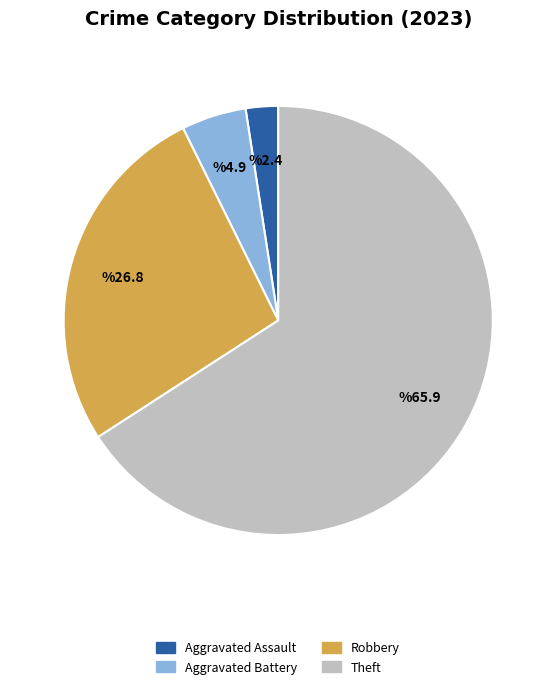

Is there any slice that represents more than half of the pie?

Yes